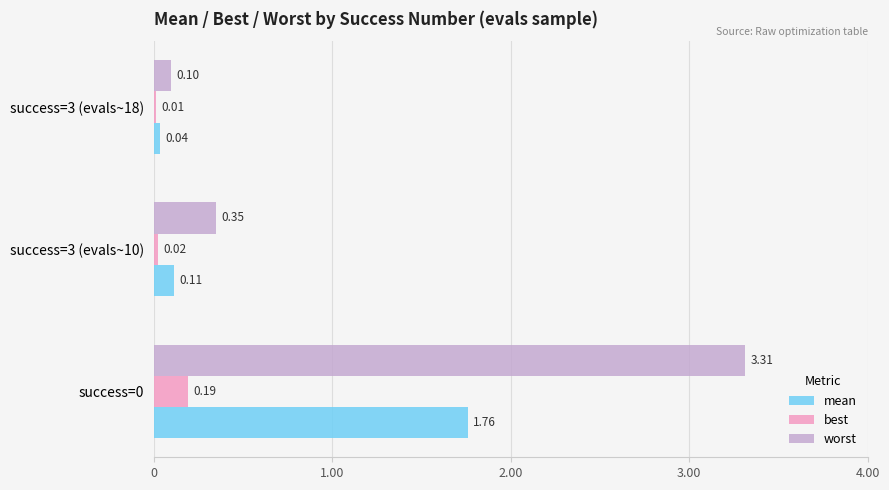

What is the sum of the worst values at success=0 and success=3 (evals~10)?

3.7